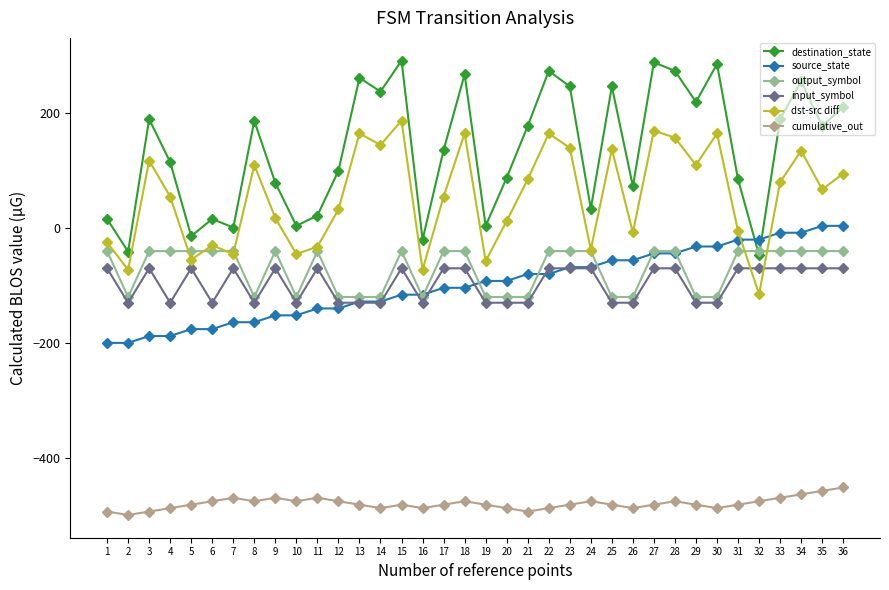

What is the value of the input_symbol point at the 2nd from the left?

-130.0